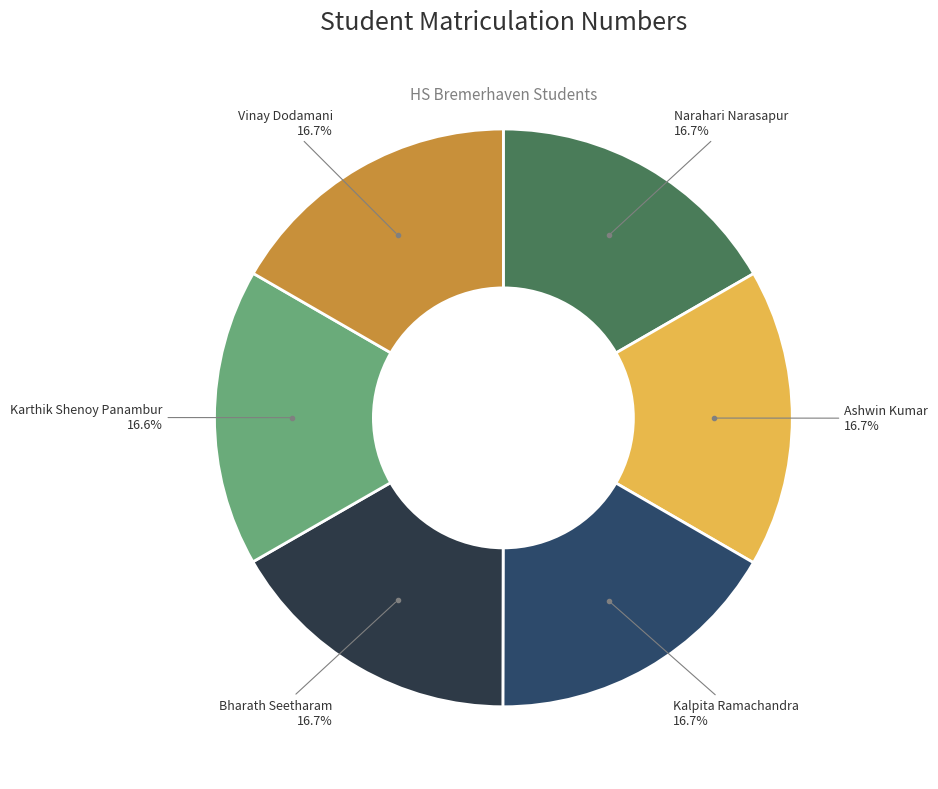

Which slice is the smallest?

Karthik Shenoy Panambur